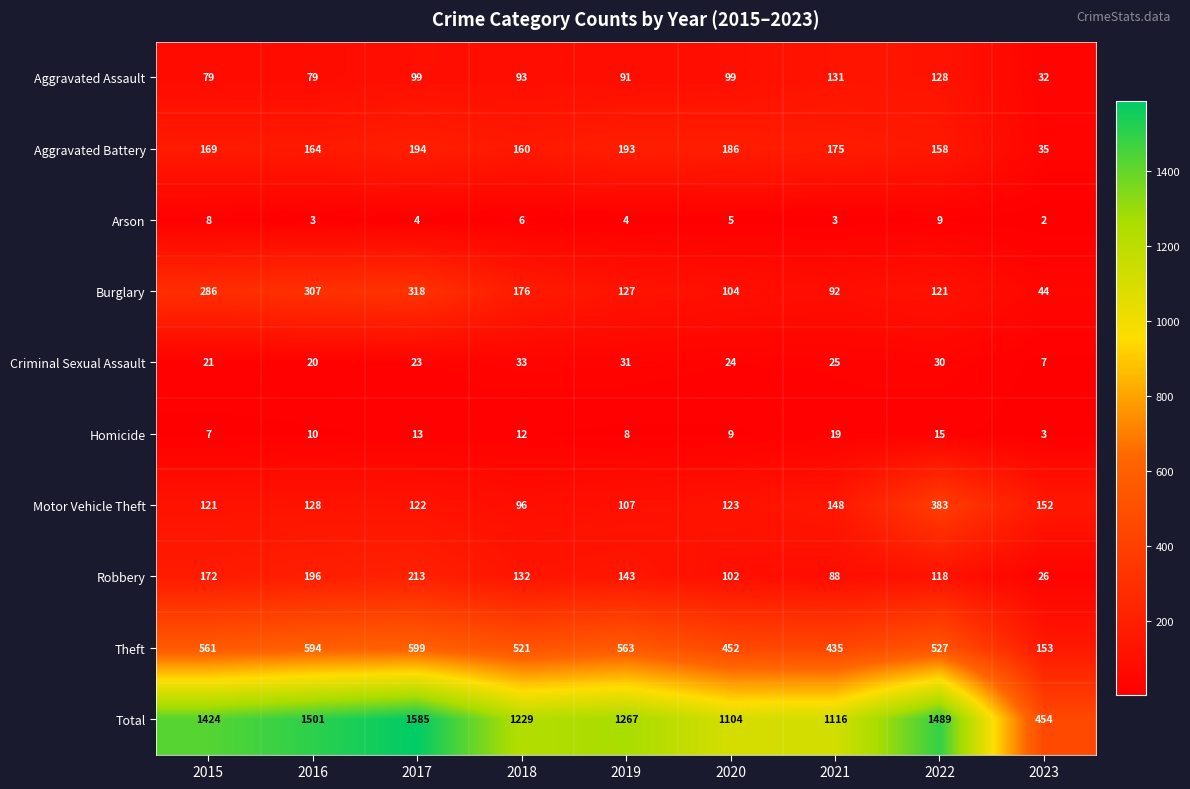

At which label does Motor Vehicle Theft first exceed 123?

2016